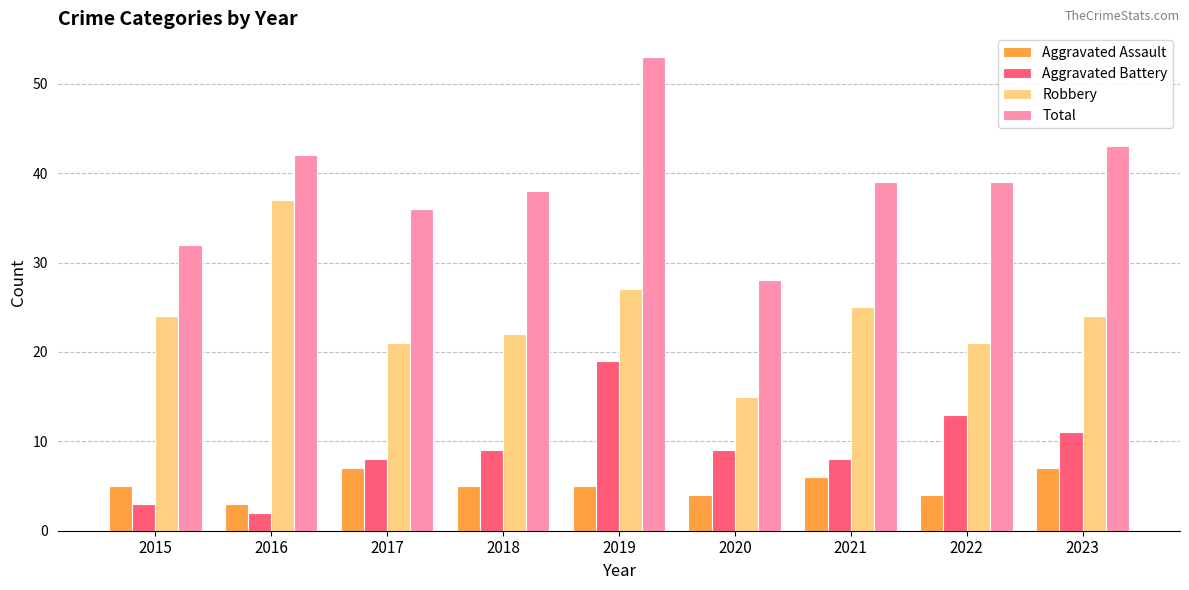

How many bars are there in total?

36